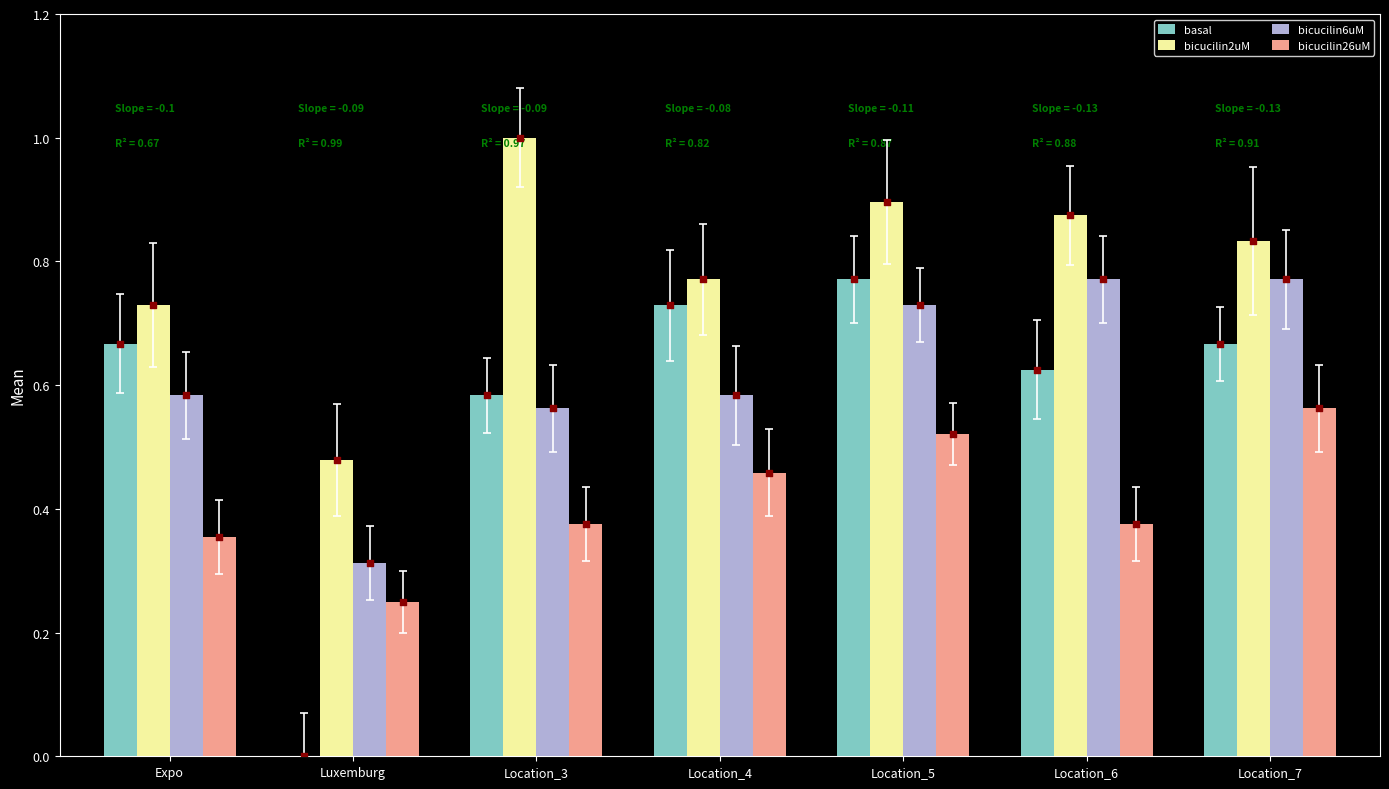

What are all the series names shown in the legend?

basal, bicucilin2uM, bicucilin6uM, bicucilin26uM